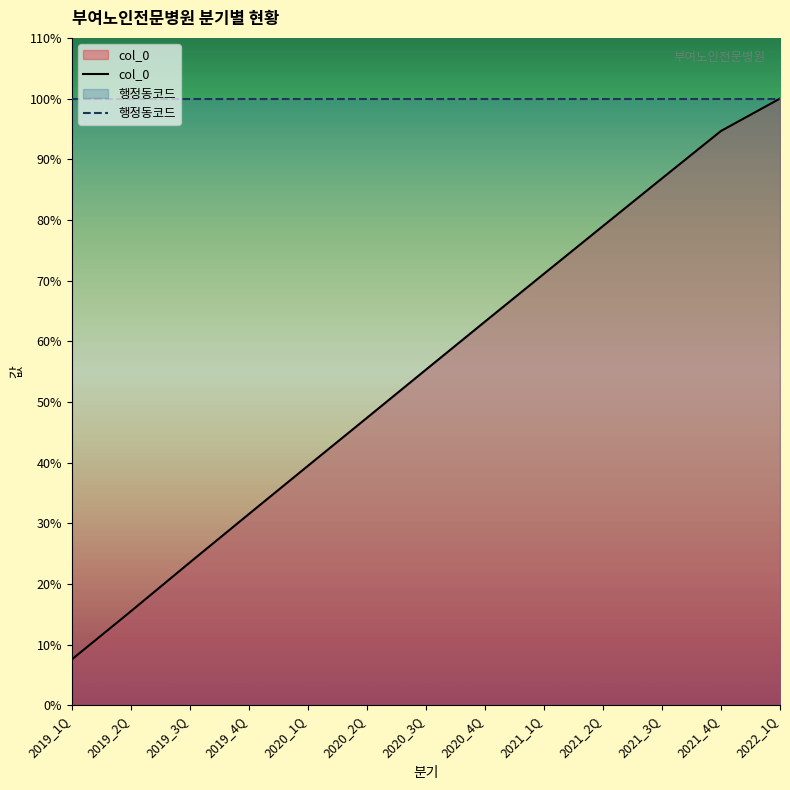

Is it true that 행정동코드 equals 100.0 at 2020_4Q?

True